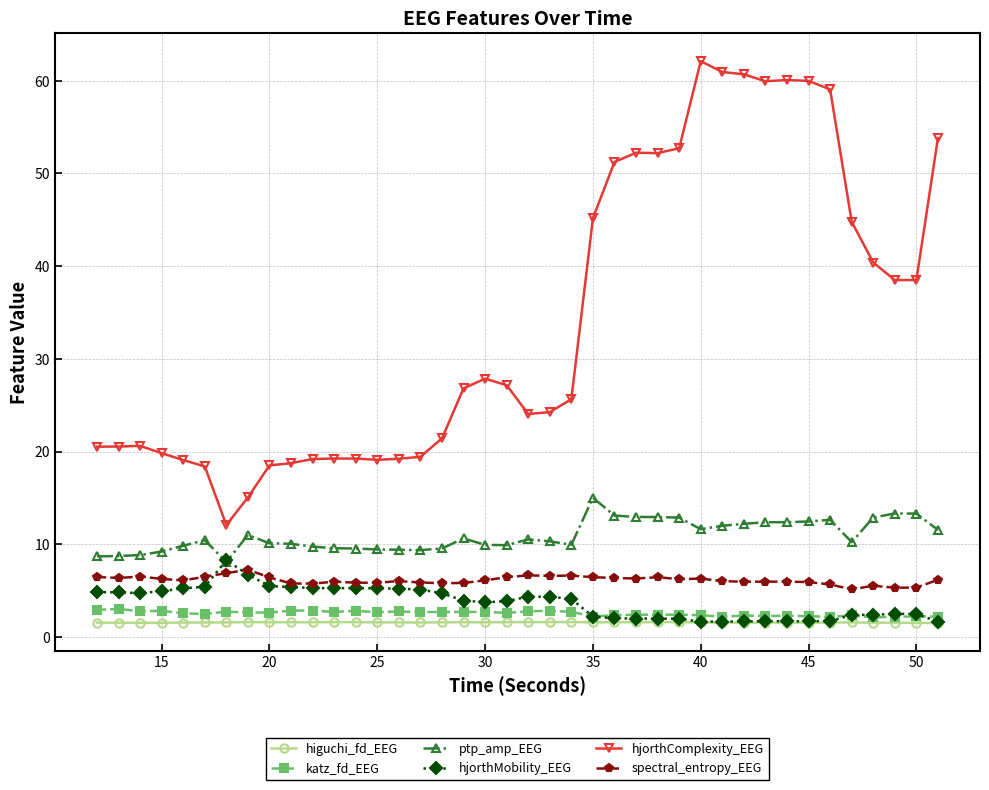

What is the difference between the maximum and minimum values in the higuchi_fd_EEG series?

0.1